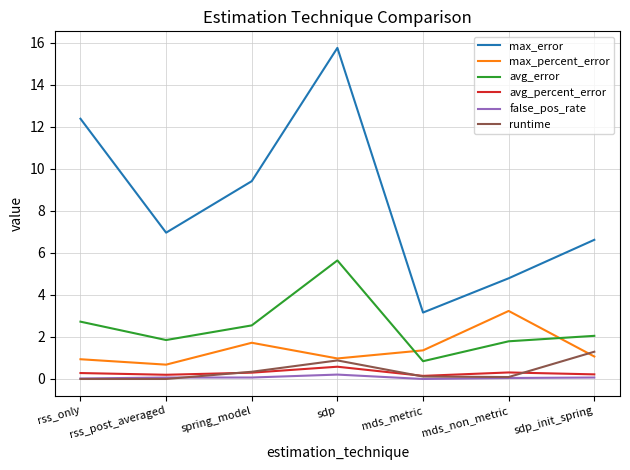

Between mds_metric and sdp_init_spring, which series saw the biggest shift?

max_error